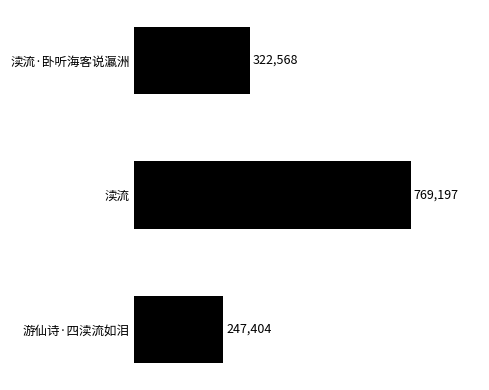

Is it true that the value at 渎流·卧听海客说瀛洲 is 490392?

False